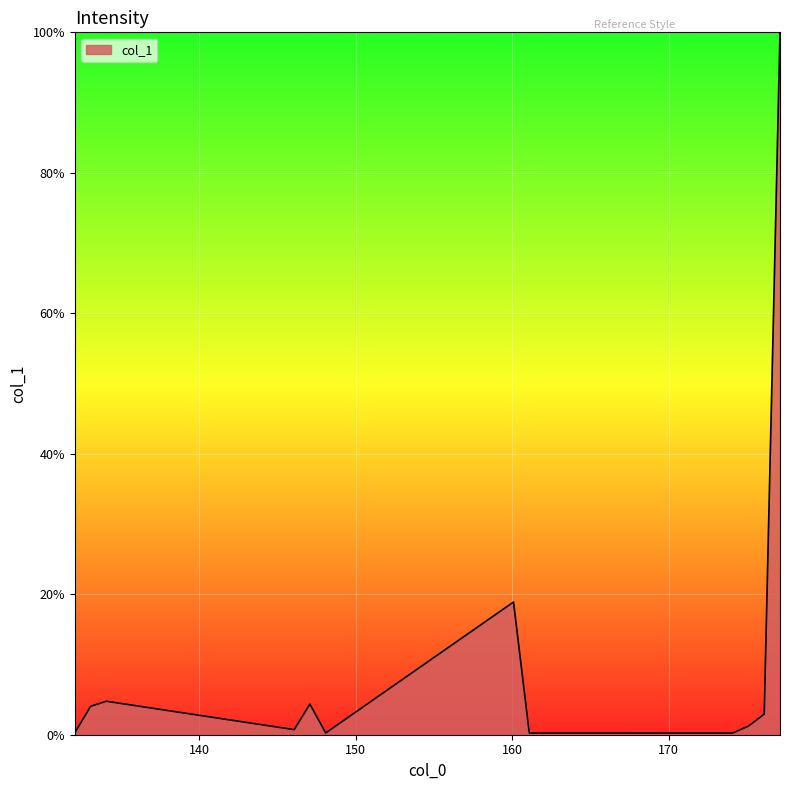

Does the chart display data point markers on the line(s)?

No